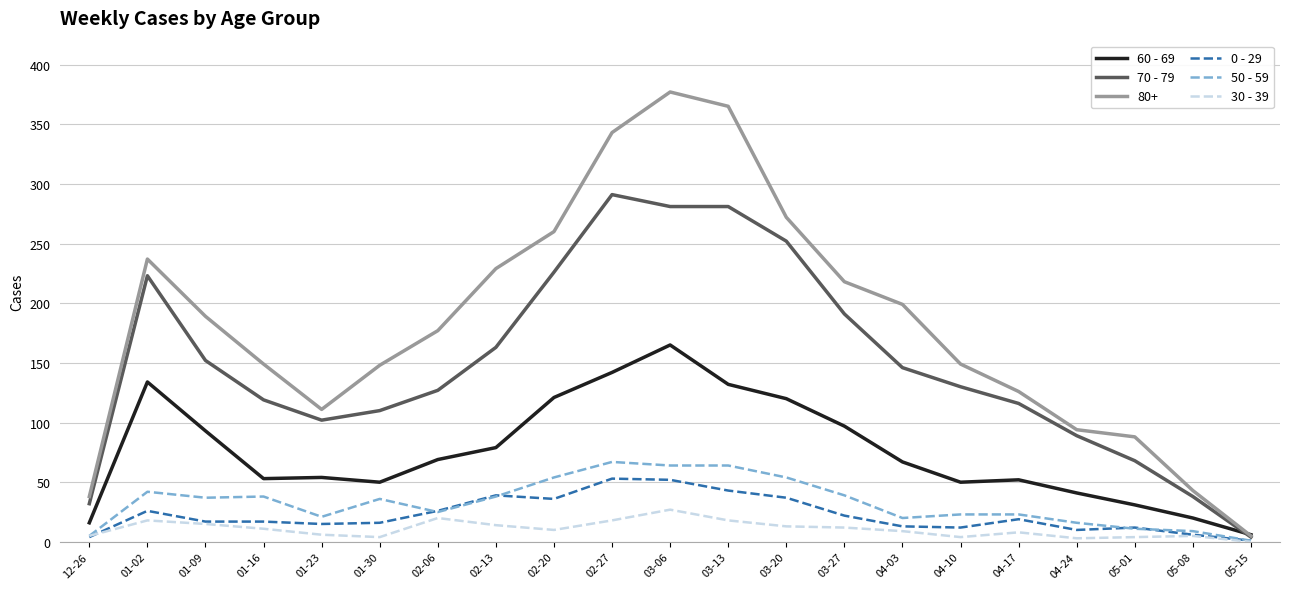

What is the sum of the 30 - 39 values at 05-15 and 03-27?

12